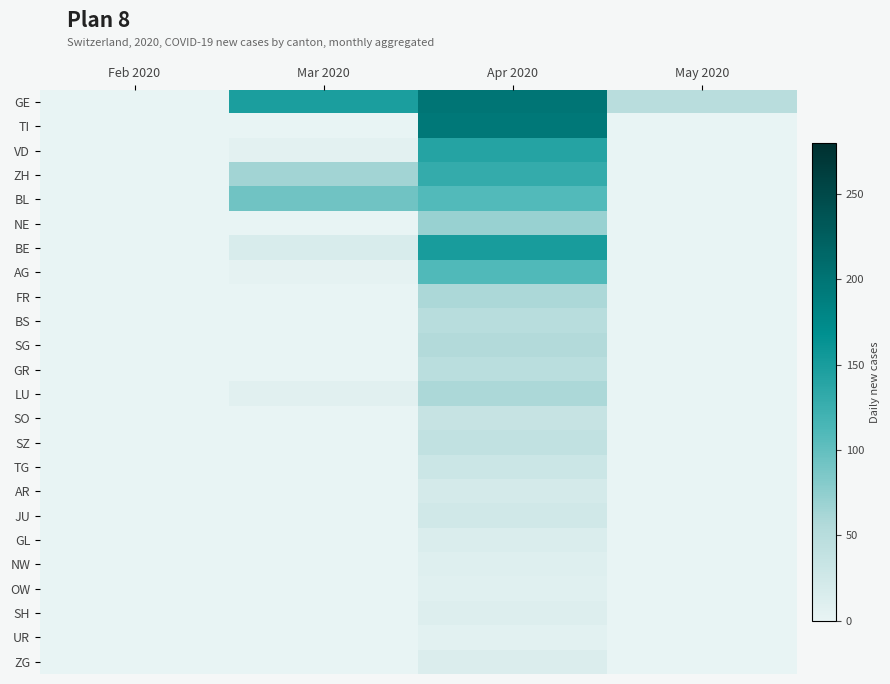

Reading right to left, what are all the values shown in this chart?

GE: May 2020=49	Apr 2020=198	Mar 2020=148	Feb 2020=0
TI: May 2020=0	Apr 2020=195	Mar 2020=0	Feb 2020=0
VD: May 2020=0	Apr 2020=140	Mar 2020=5	Feb 2020=0
ZH: May 2020=0	Apr 2020=130	Mar 2020=65	Feb 2020=0
BL: May 2020=0	Apr 2020=109	Mar 2020=92	Feb 2020=0
NE: May 2020=0	Apr 2020=70	Mar 2020=0	Feb 2020=0
BE: May 2020=0	Apr 2020=150	Mar 2020=17	Feb 2020=0
AG: May 2020=0	Apr 2020=110	Mar 2020=3	Feb 2020=0
FR: May 2020=0	Apr 2020=60	Mar 2020=0	Feb 2020=0
BS: May 2020=0	Apr 2020=50	Mar 2020=0	Feb 2020=0
SG: May 2020=0	Apr 2020=55	Mar 2020=0	Feb 2020=0
GR: May 2020=0	Apr 2020=48	Mar 2020=0	Feb 2020=0
LU: May 2020=0	Apr 2020=60	Mar 2020=7	Feb 2020=0
SO: May 2020=0	Apr 2020=35	Mar 2020=0	Feb 2020=0
SZ: May 2020=0	Apr 2020=40	Mar 2020=0	Feb 2020=0
TG: May 2020=0	Apr 2020=30	Mar 2020=0	Feb 2020=0
AR: May 2020=0	Apr 2020=20	Mar 2020=0	Feb 2020=0
JU: May 2020=0	Apr 2020=25	Mar 2020=0	Feb 2020=0
GL: May 2020=0	Apr 2020=15	Mar 2020=0	Feb 2020=0
NW: May 2020=0	Apr 2020=10	Mar 2020=0	Feb 2020=0
OW: May 2020=0	Apr 2020=8	Mar 2020=0	Feb 2020=0
SH: May 2020=0	Apr 2020=12	Mar 2020=0	Feb 2020=0
UR: May 2020=0	Apr 2020=6	Mar 2020=0	Feb 2020=0
ZG: May 2020=0	Apr 2020=14	Mar 2020=0	Feb 2020=0